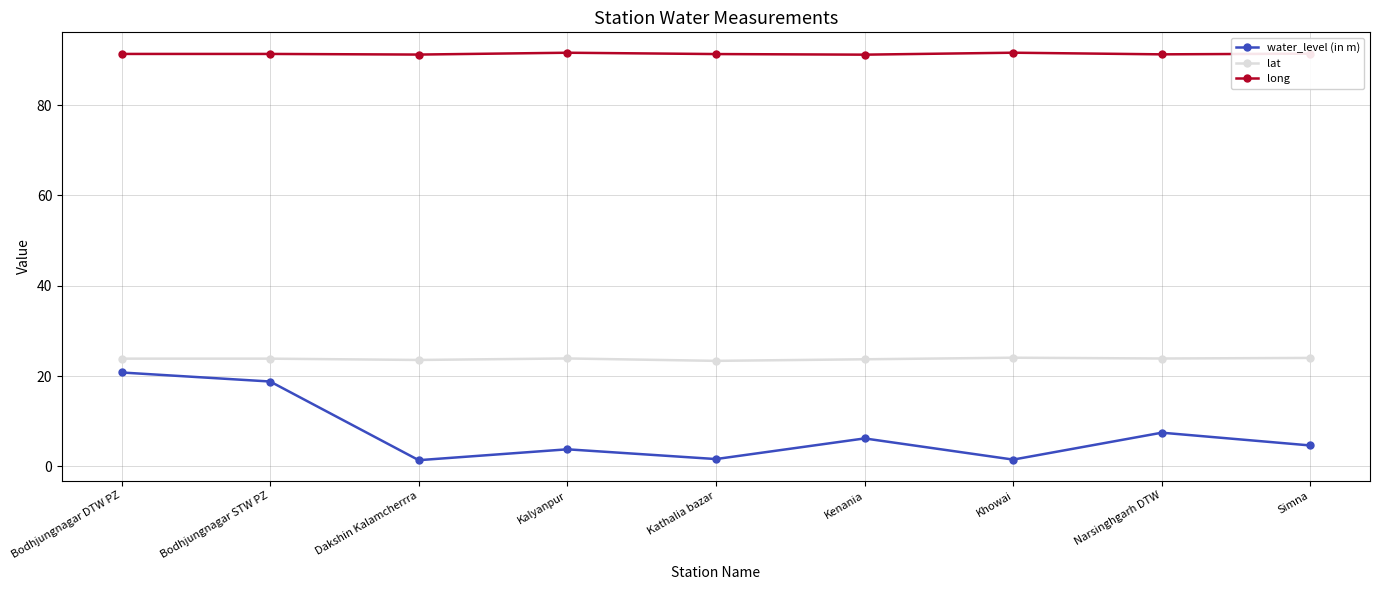

Which series has the largest range (max minus min)?

water_level (in m)